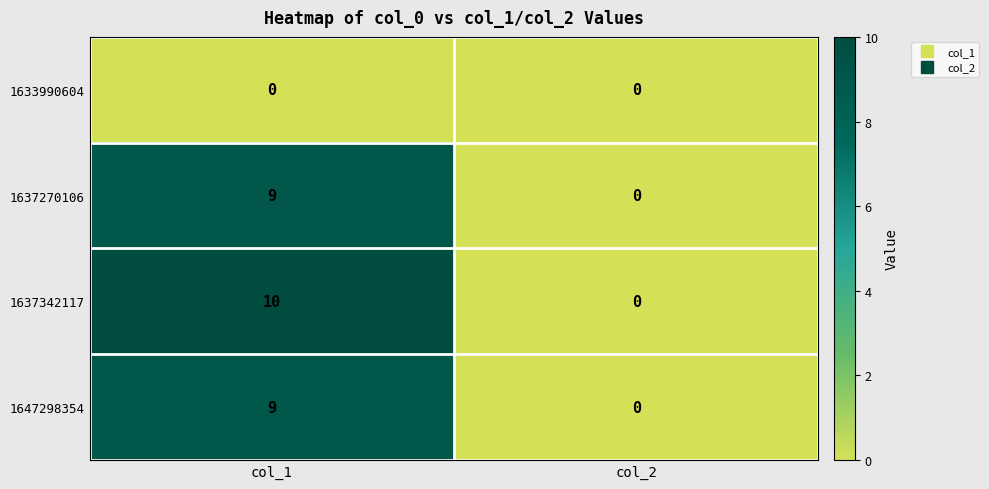

True or false: 1647298354 has a value of 0 at col_2.

True